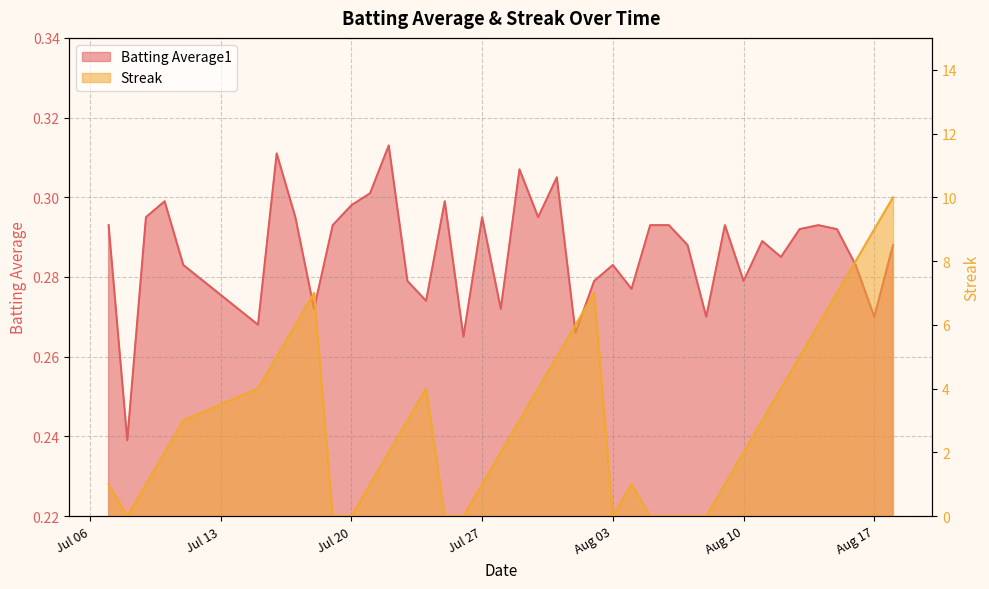

Which series changed the most between 2010-07-08 and 2010-08-08?

Batting Average1